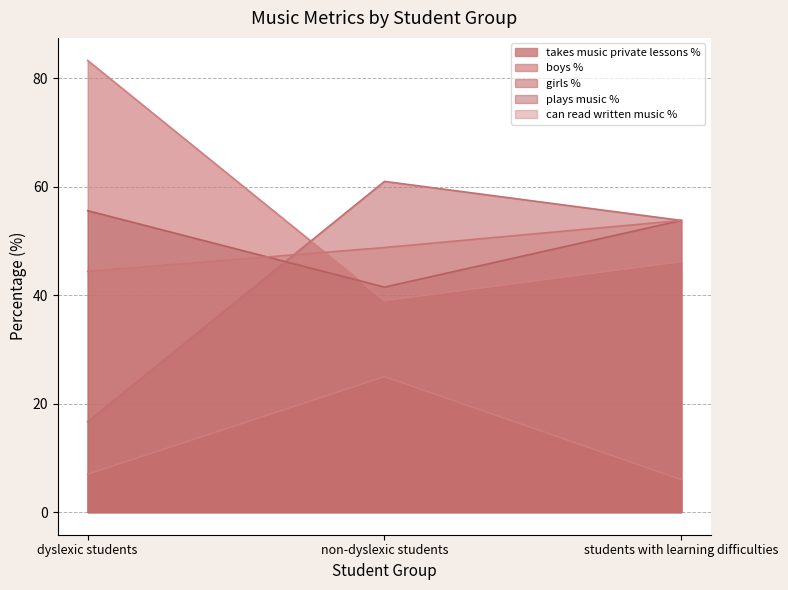

What position from the right is dyslexic students?

3